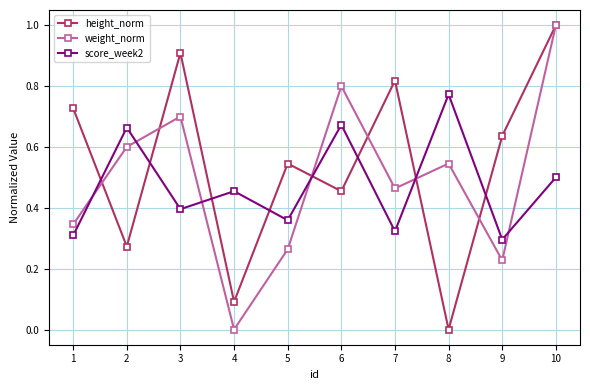

How many values in weight_norm are above zero?

9